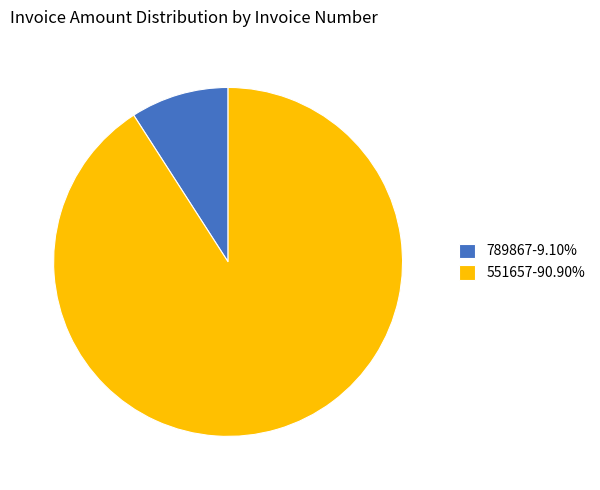

Is the sum of 551657 and 789867 greater than half?

Yes